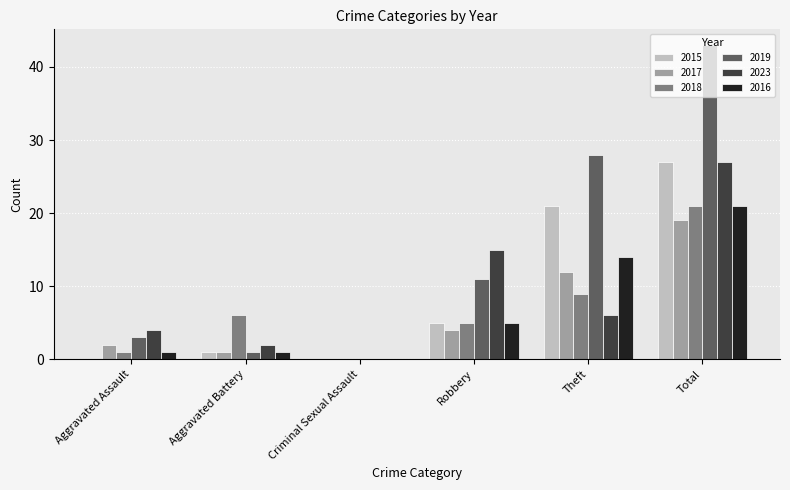

Reading left to right, list all the values displayed in this chart.

2015: Aggravated Assault=0	Aggravated Battery=1	Criminal Sexual Assault=0	Robbery=5	Theft=21	Total=27
2017: Aggravated Assault=2	Aggravated Battery=1	Criminal Sexual Assault=0	Robbery=4	Theft=12	Total=19
2018: Aggravated Assault=1	Aggravated Battery=6	Criminal Sexual Assault=0	Robbery=5	Theft=9	Total=21
2019: Aggravated Assault=3	Aggravated Battery=1	Criminal Sexual Assault=0	Robbery=11	Theft=28	Total=43
2023: Aggravated Assault=4	Aggravated Battery=2	Criminal Sexual Assault=0	Robbery=15	Theft=6	Total=27
2016: Aggravated Assault=1	Aggravated Battery=1	Criminal Sexual Assault=0	Robbery=5	Theft=14	Total=21